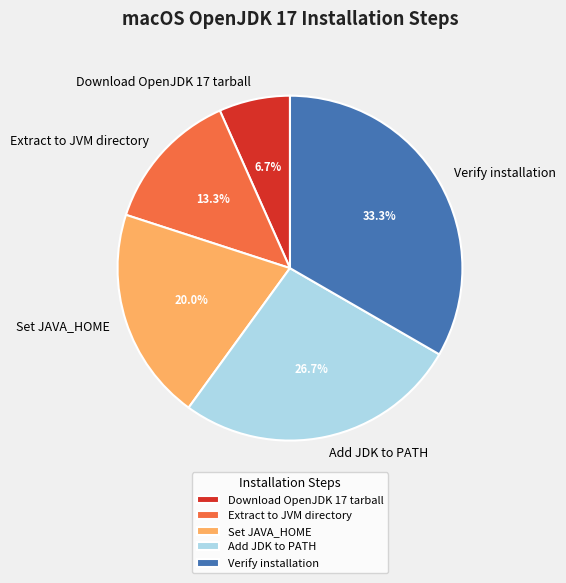

What percentage do Extract to JVM directory and Download OpenJDK 17 tarball together represent?

20.0%